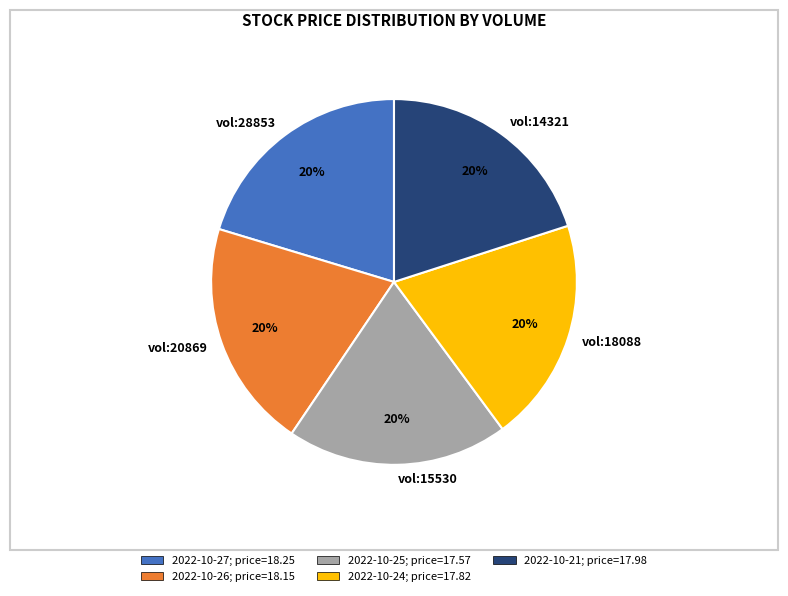

Does any single category account for the majority?

No